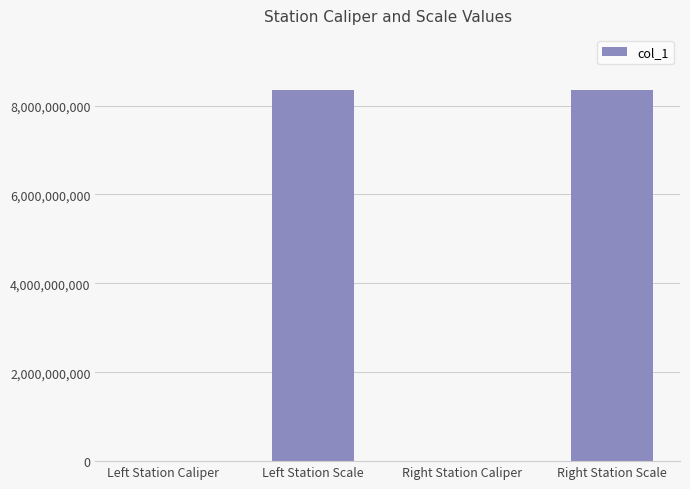

The chart shows a value of 11820213671 at Left Station Scale. True or false?

False